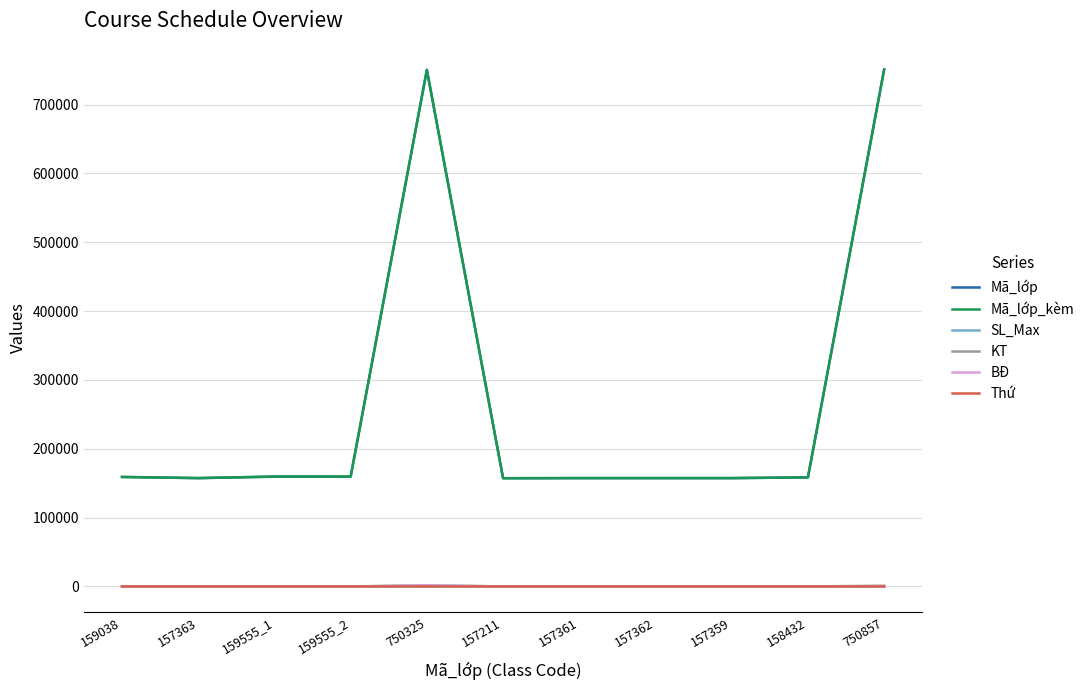

True or false: BĐ has a value of 1 at 158432.

True